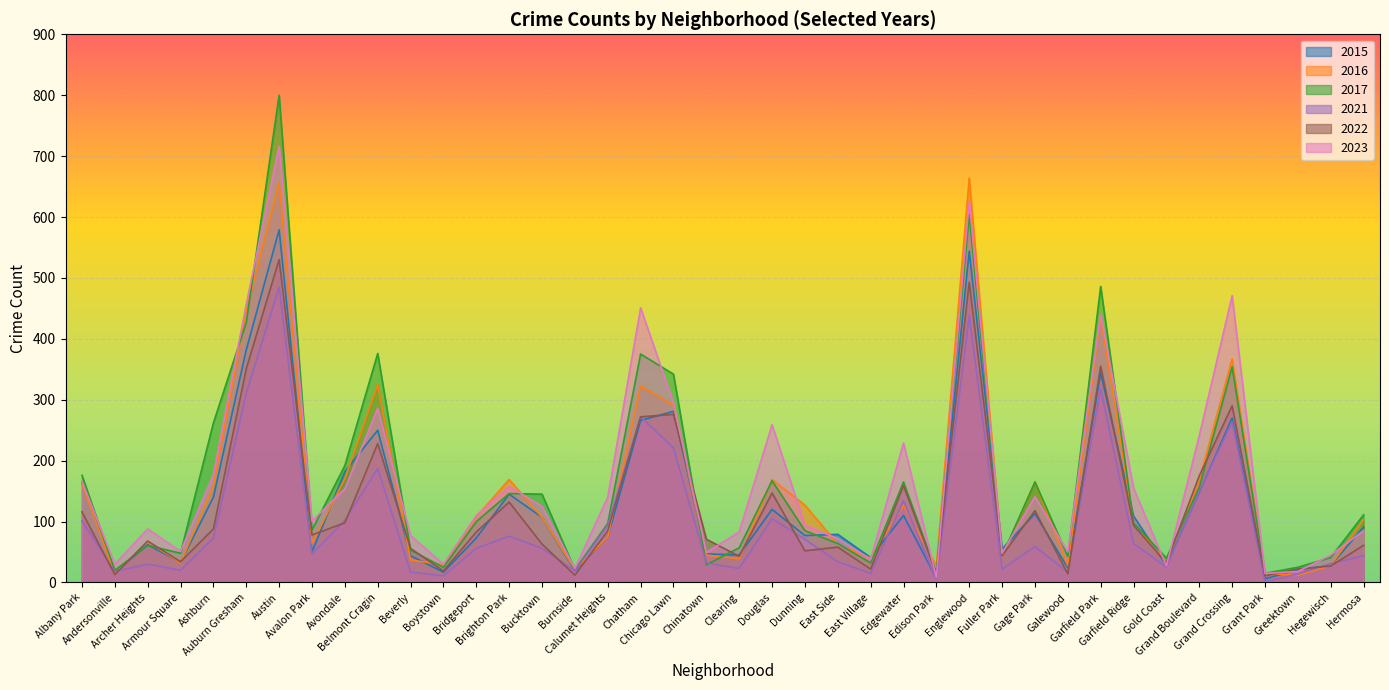

Is it true that 2022 equals 7 at Boystown?

False